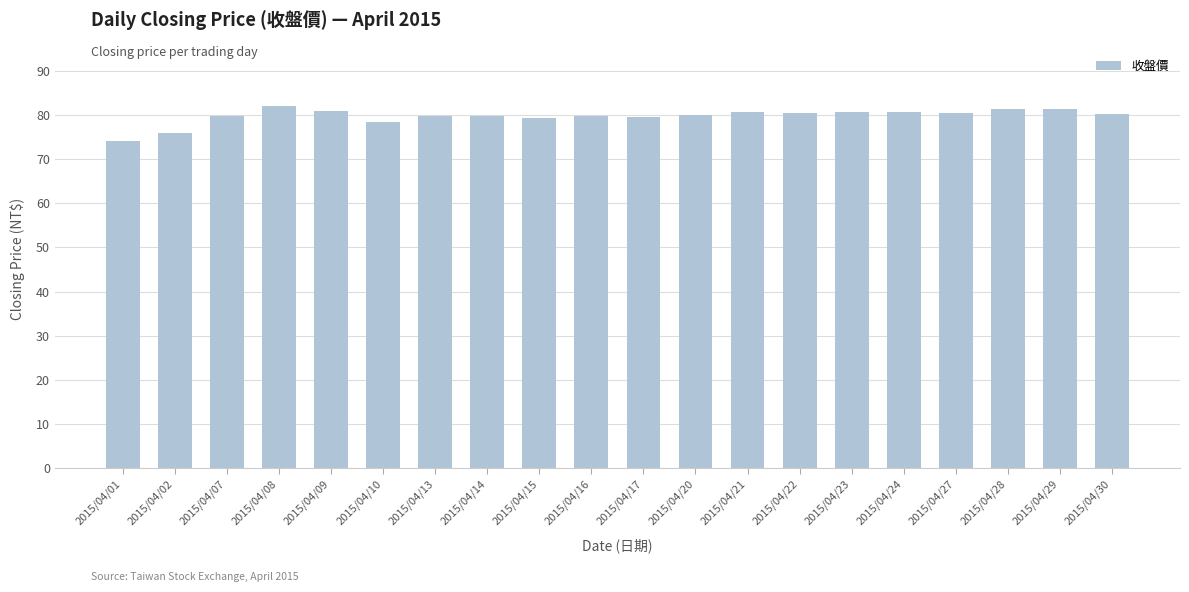

True or false: the data shows 80.6 at 2015/04/21.

True